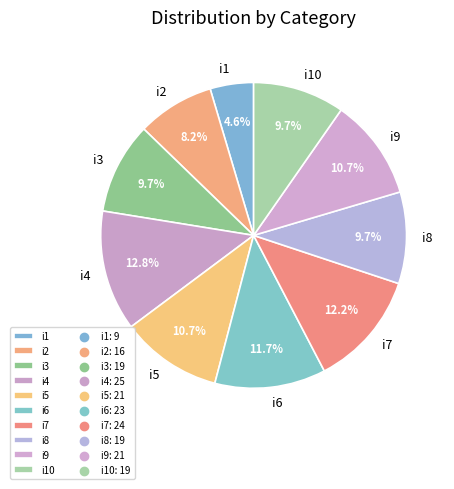

To the nearest percent, what percentage of the pie is i3?

10%